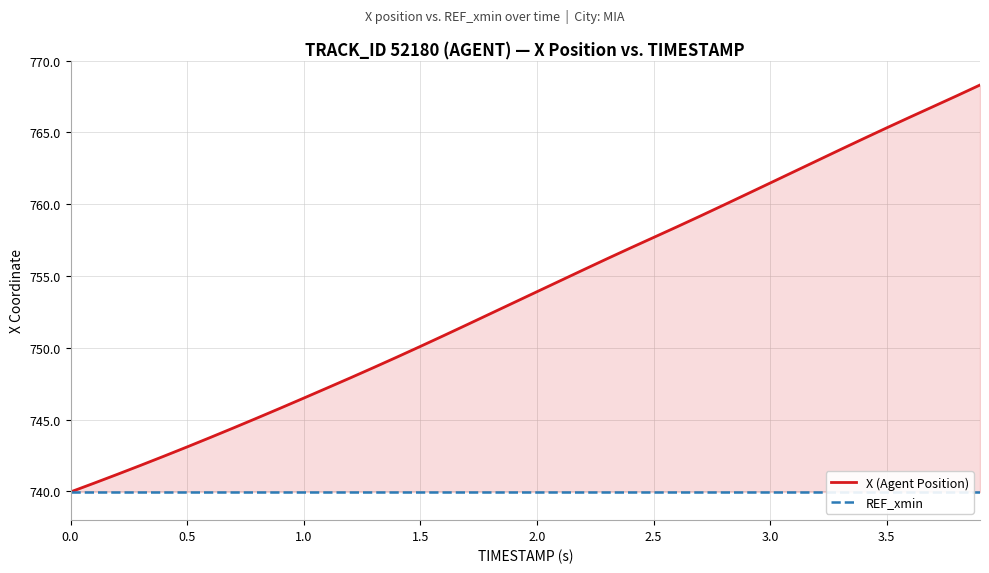

How many categories are shown in the chart?

40